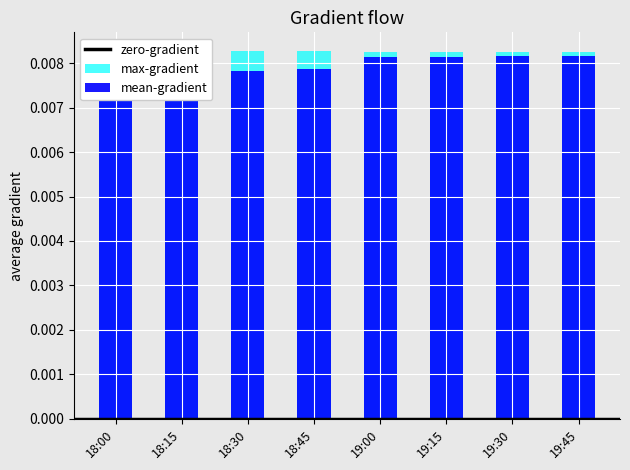

At 18:15, list the series in order from largest to smallest.

max-gradient, mean-gradient